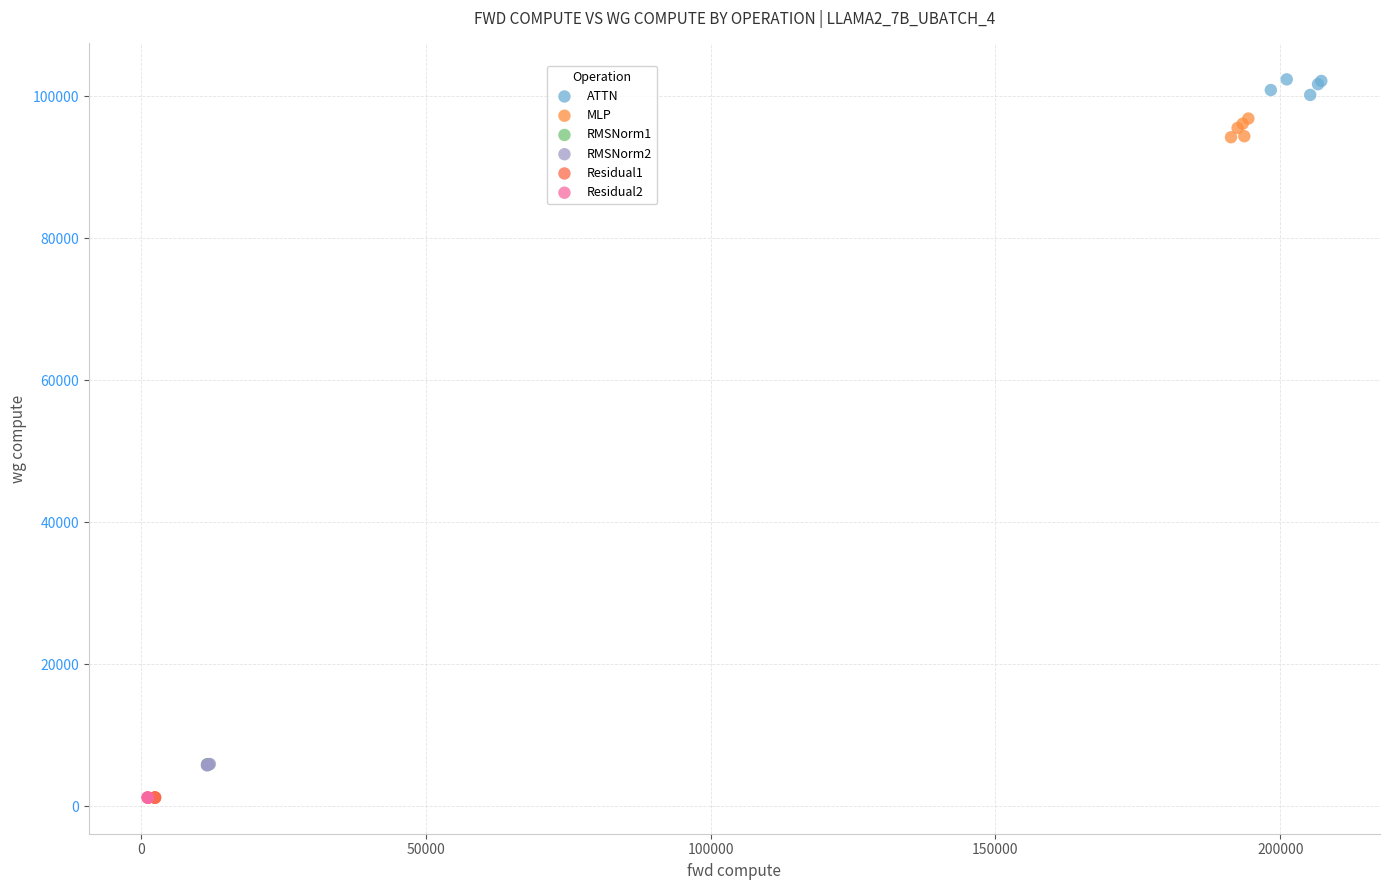

Which series contains the highest Y value?

ATTN